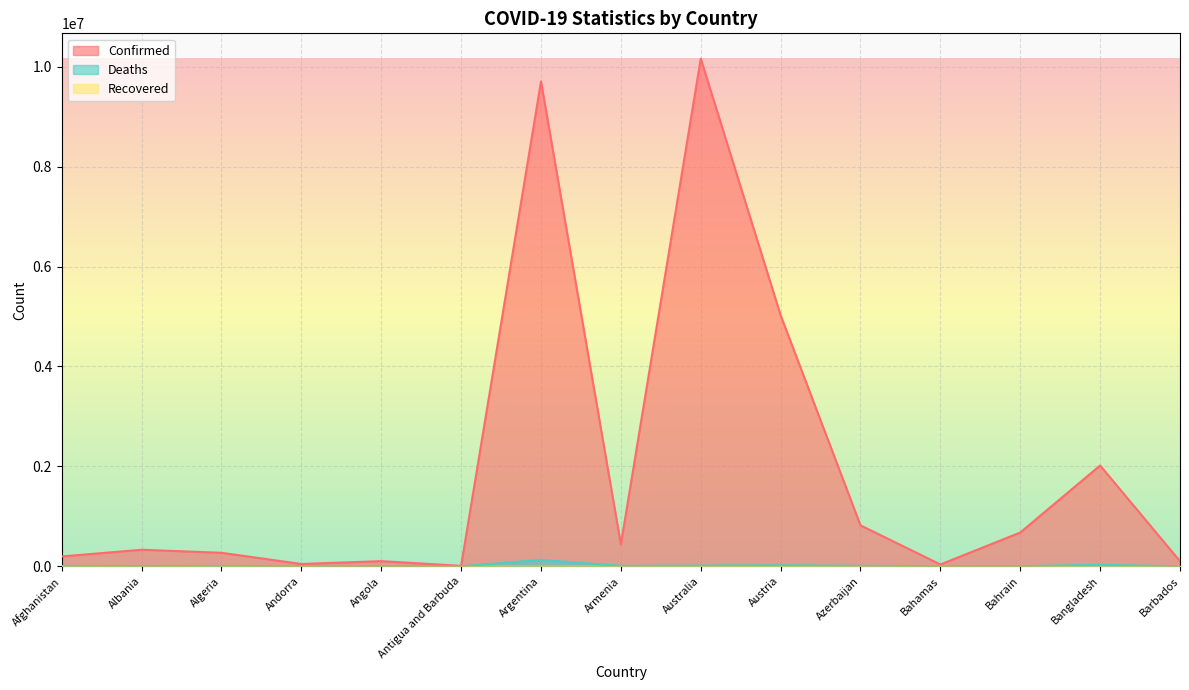

Where does the Confirmed series first go above 331583?

Argentina